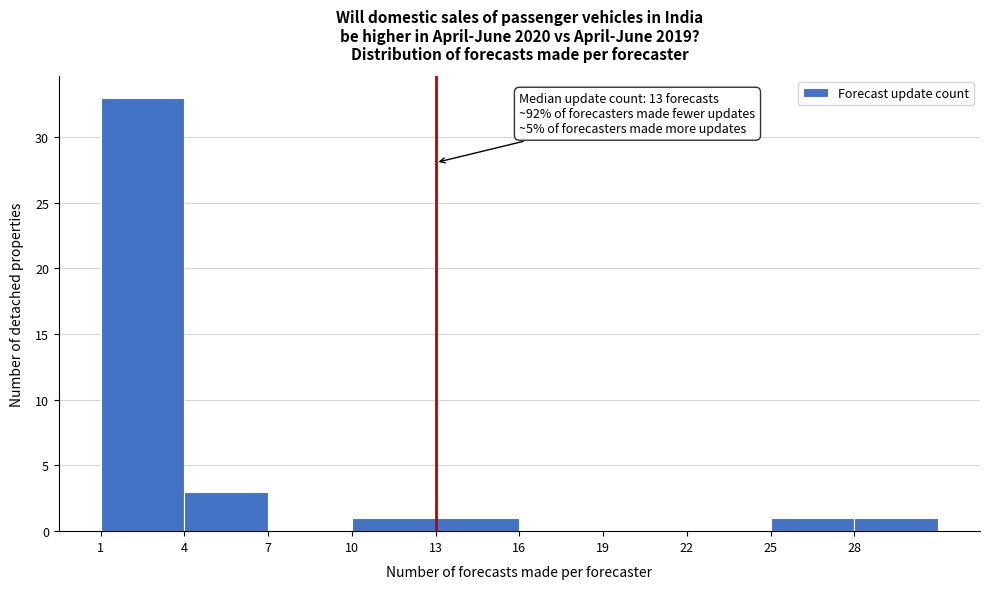

Which range on the x-axis has the tallest bar?

1 to 4